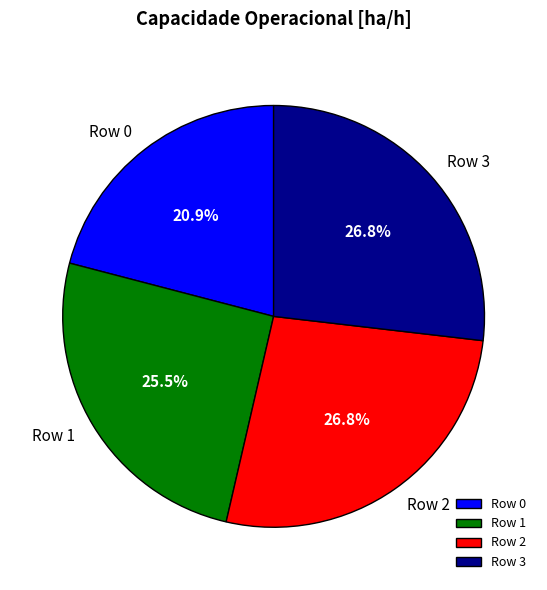

Does Row 0 represent more than half of the total?

No